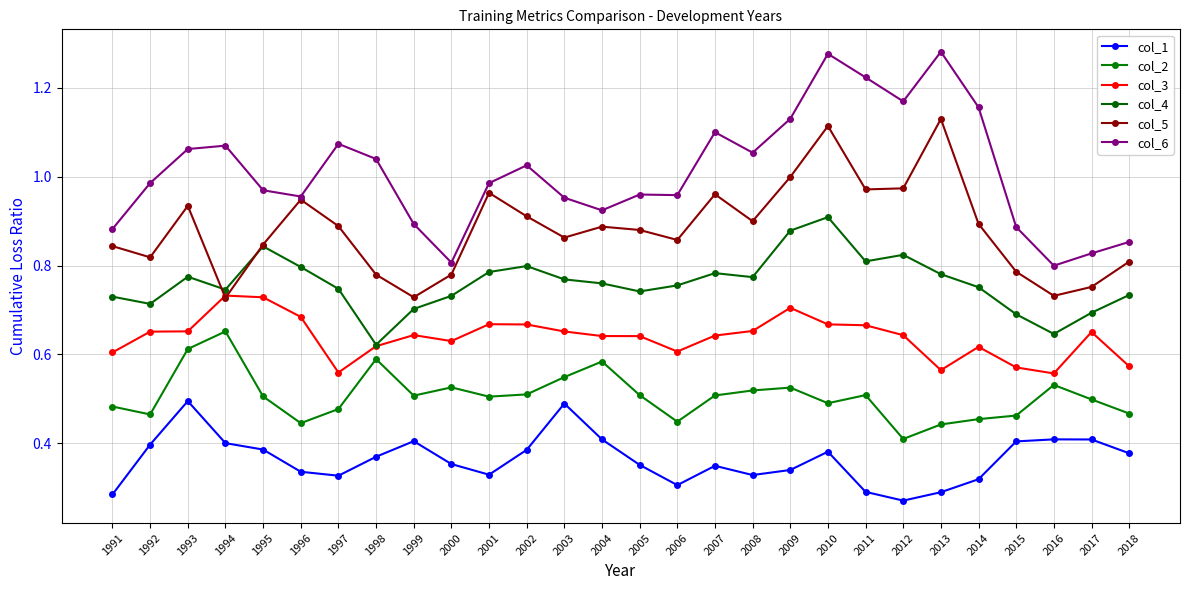

The col_2 series shows 0.3 at 2003. True or false?

False